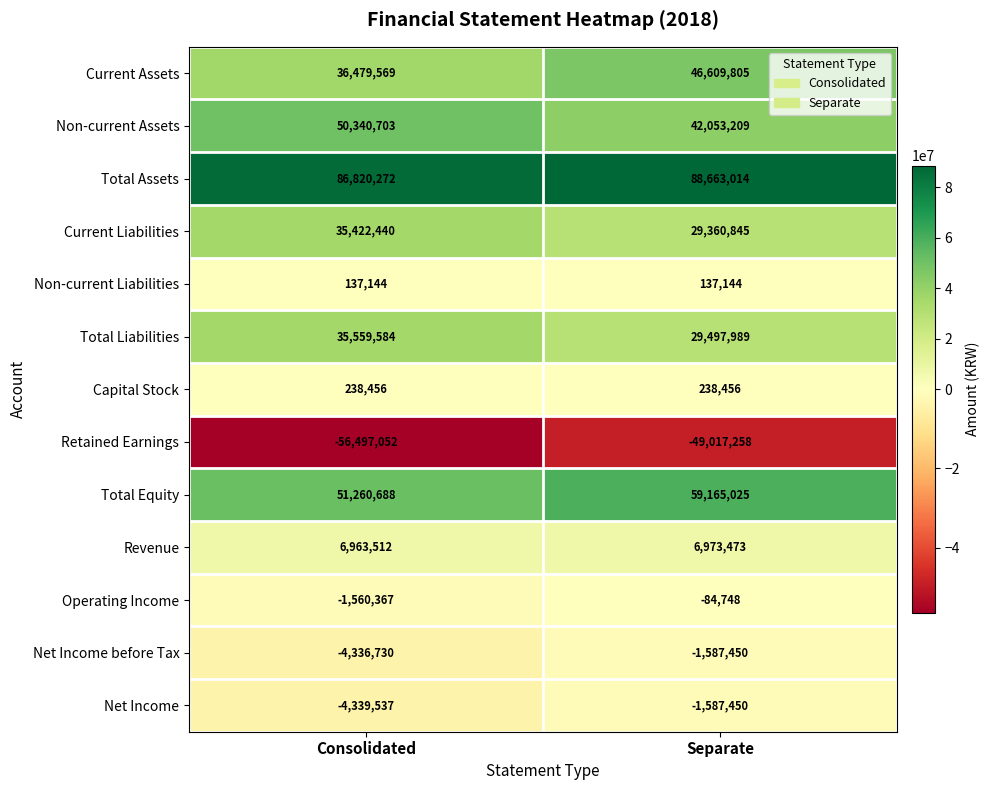

Which series changed the most between Consolidated and Separate?

Current Assets